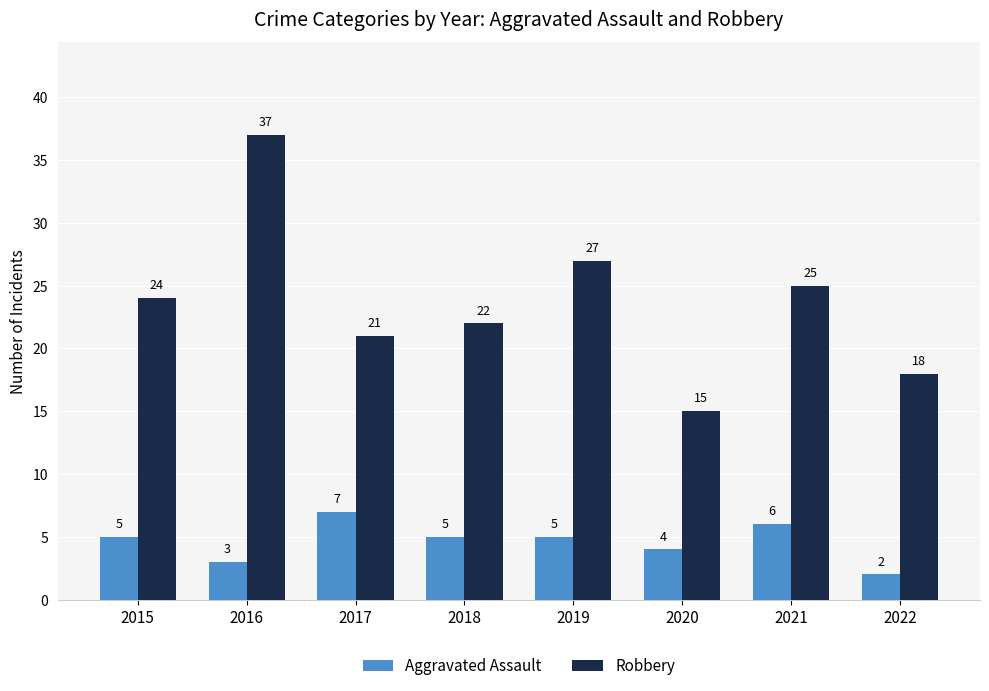

What is the sum of the Aggravated Assault values at 2015 and 2019?

10